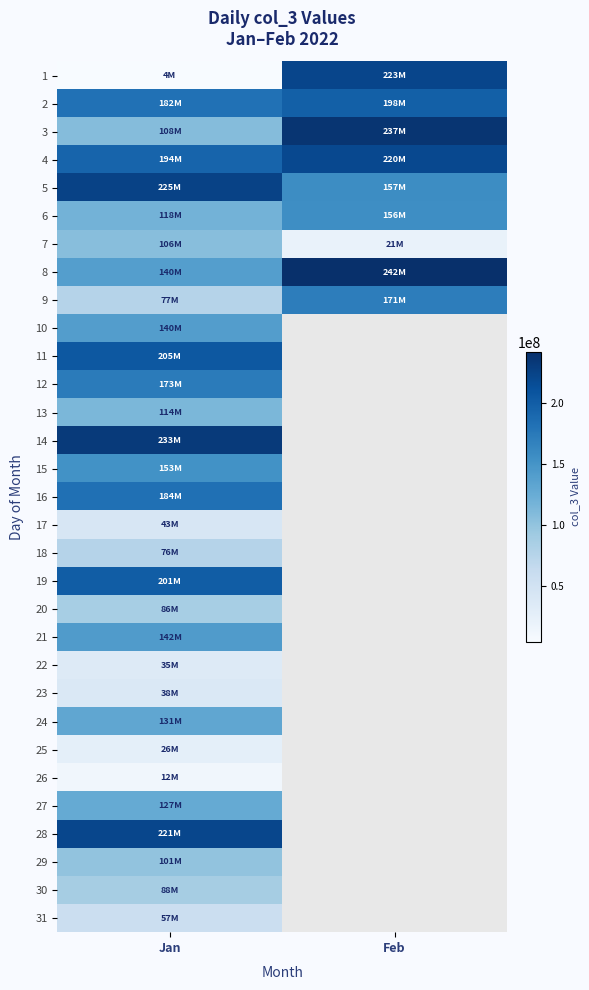

Is it true that 1 equals 4471024.0 at Jan?

True